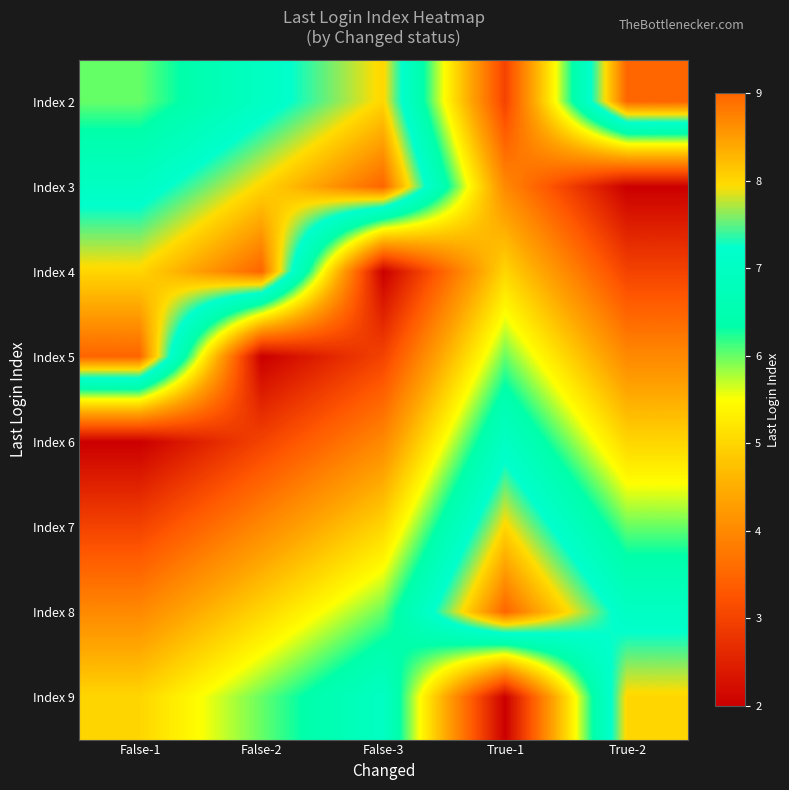

What is the spread (max minus min) of values at True-2?

7